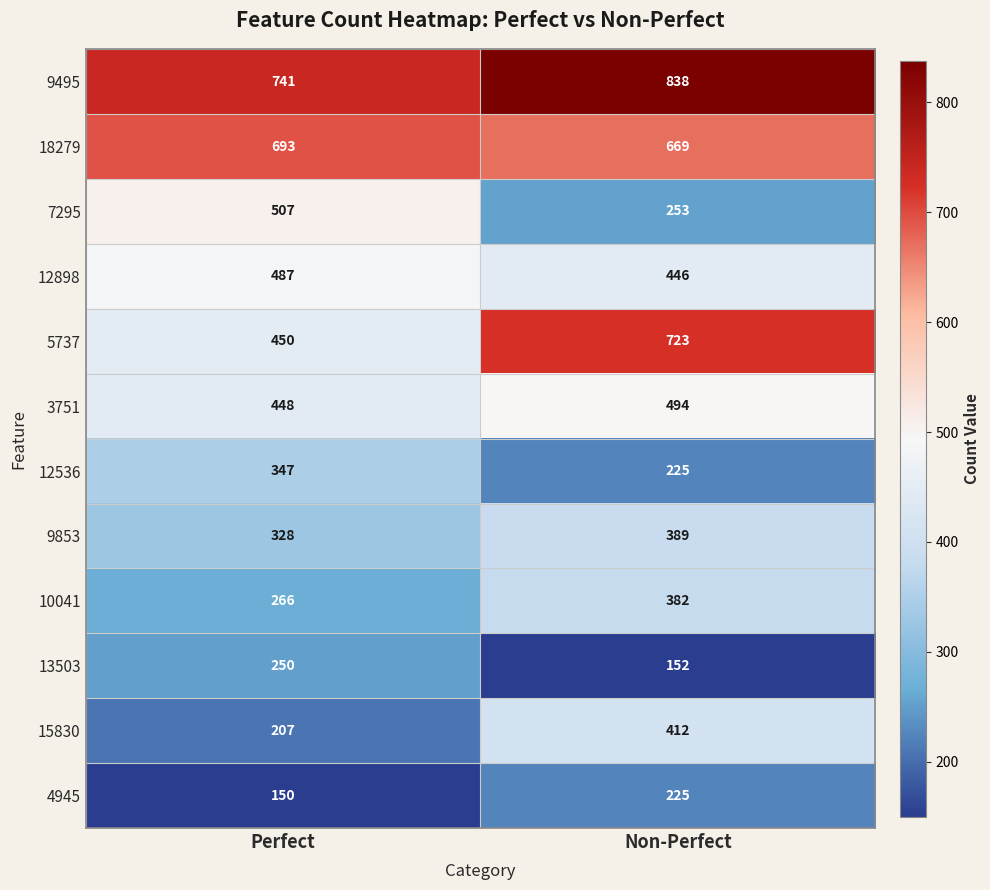

What is the total value across all series at Non-Perfect?

5208